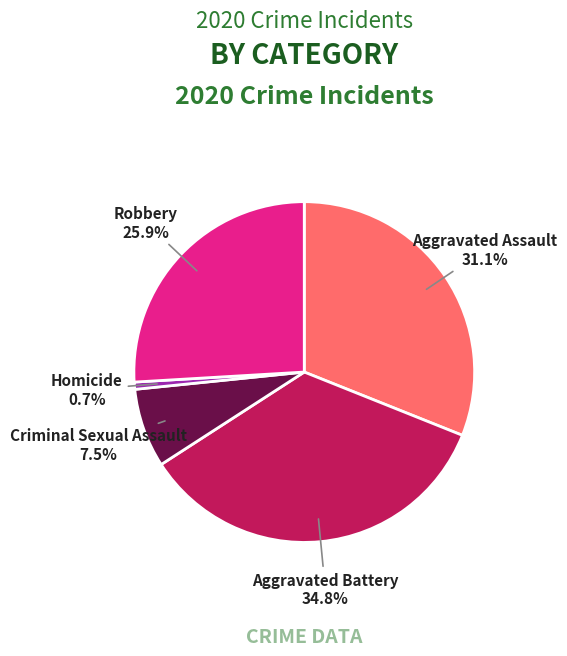

To the nearest percent, what is the combined percentage of Criminal Sexual Assault and Robbery?

33%